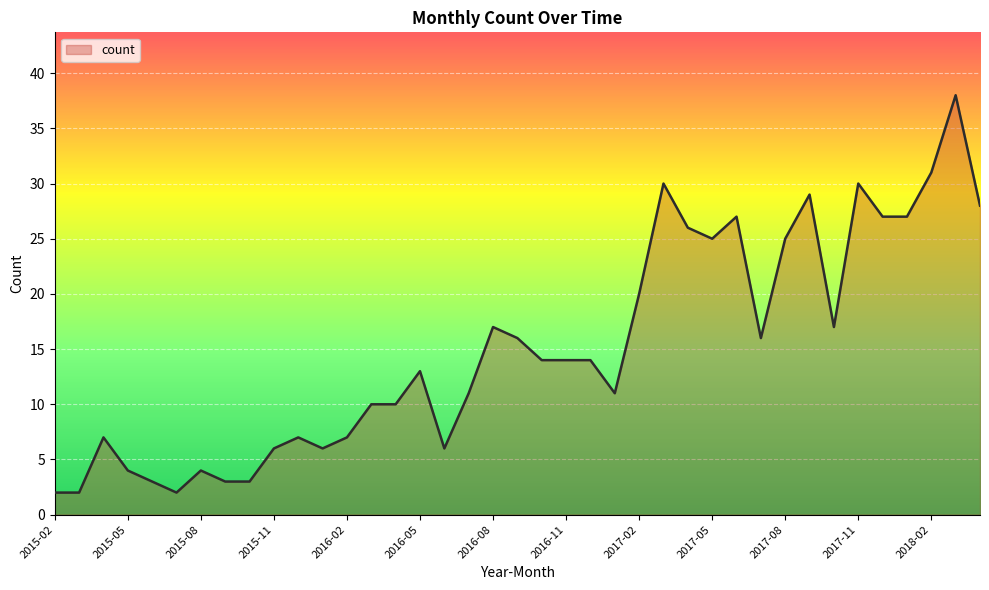

What is the maximum value shown in the chart?

38